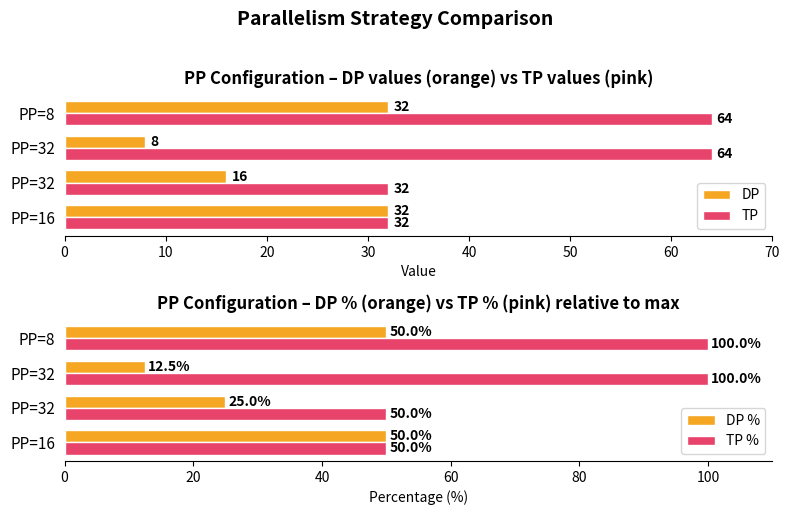

What is the value of the DP bar at the 2nd from the left?

16.0